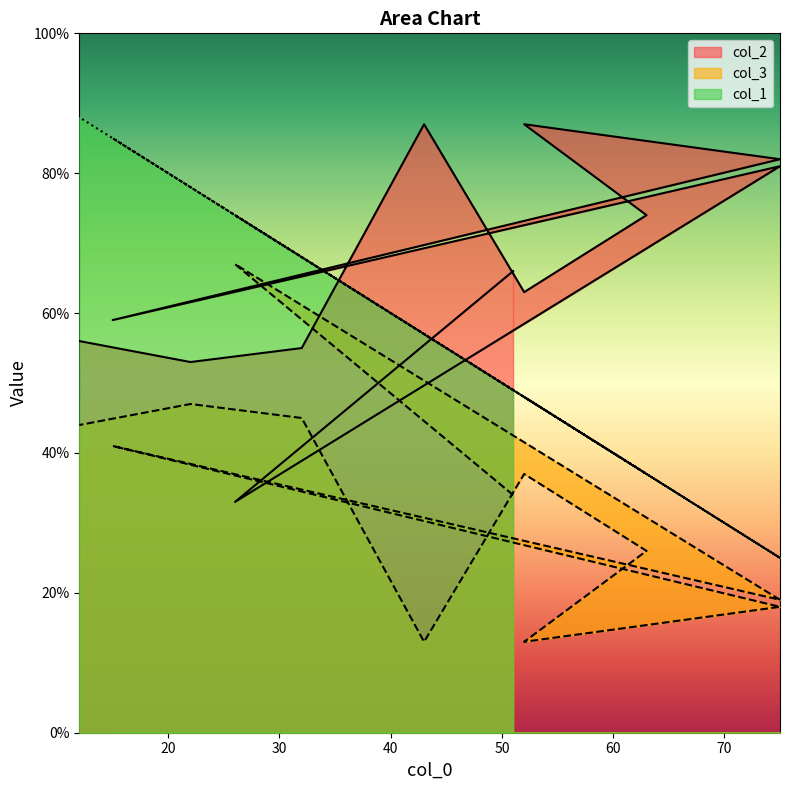

What is the spread (max minus min) of values at 63?

48